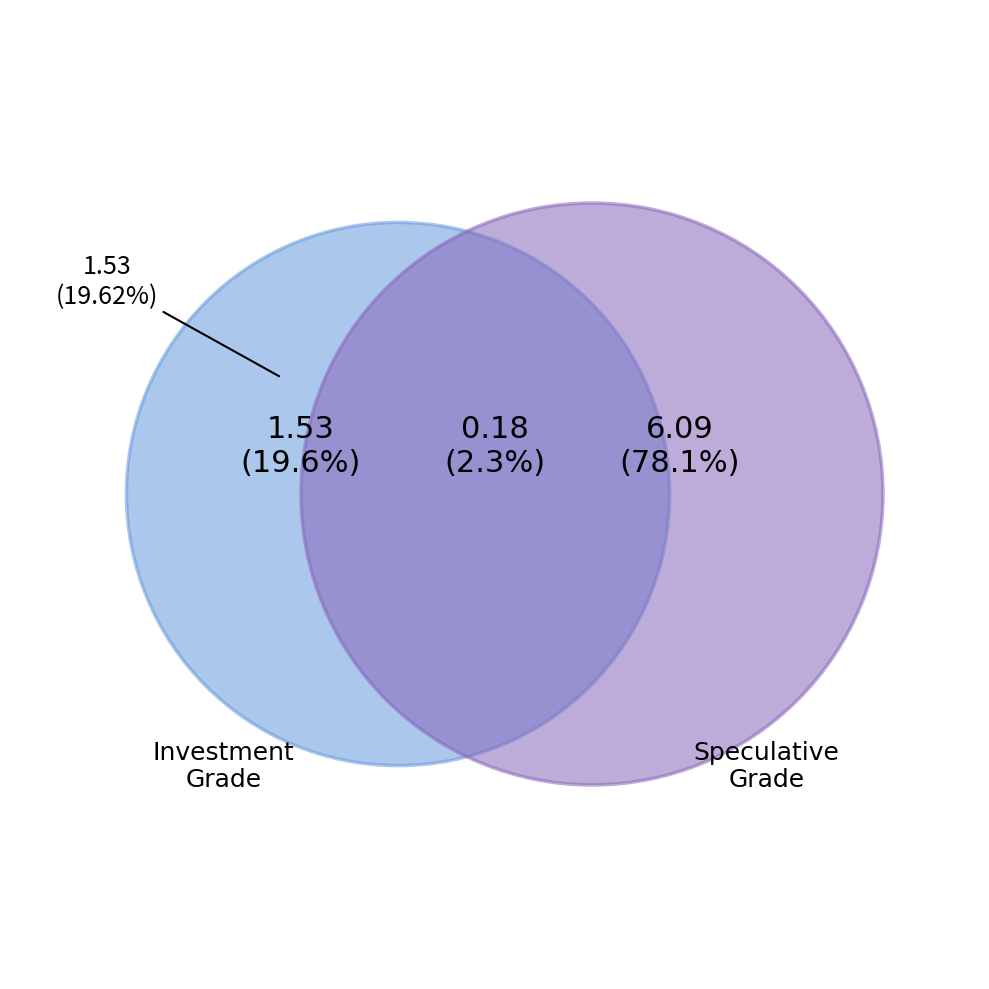

Is A1/A+ the majority of the pie?

No